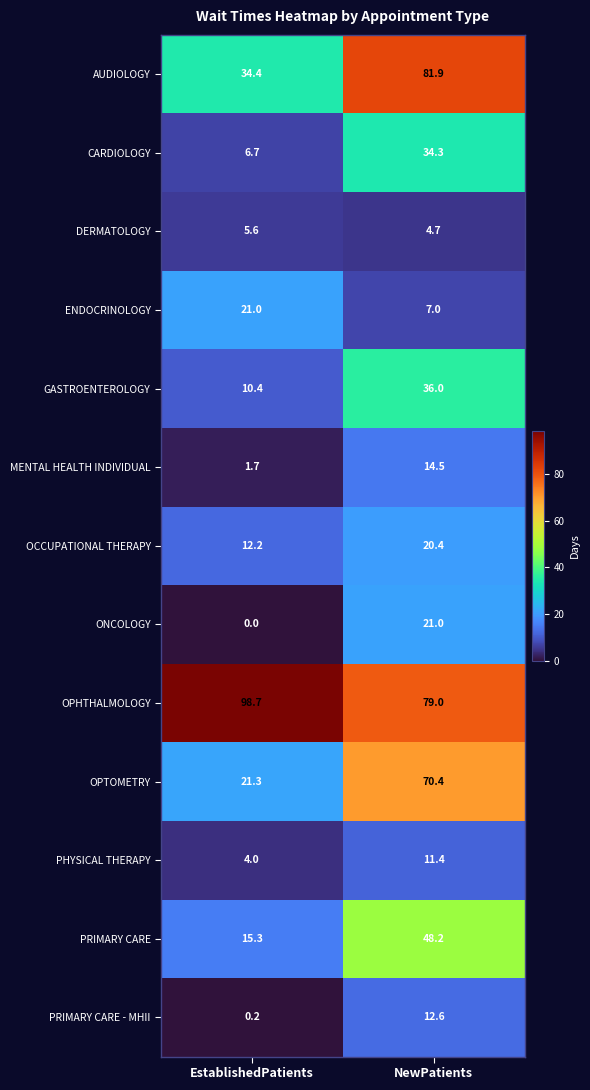

At which label is OPTOMETRY closest to 45?

EstablishedPatients